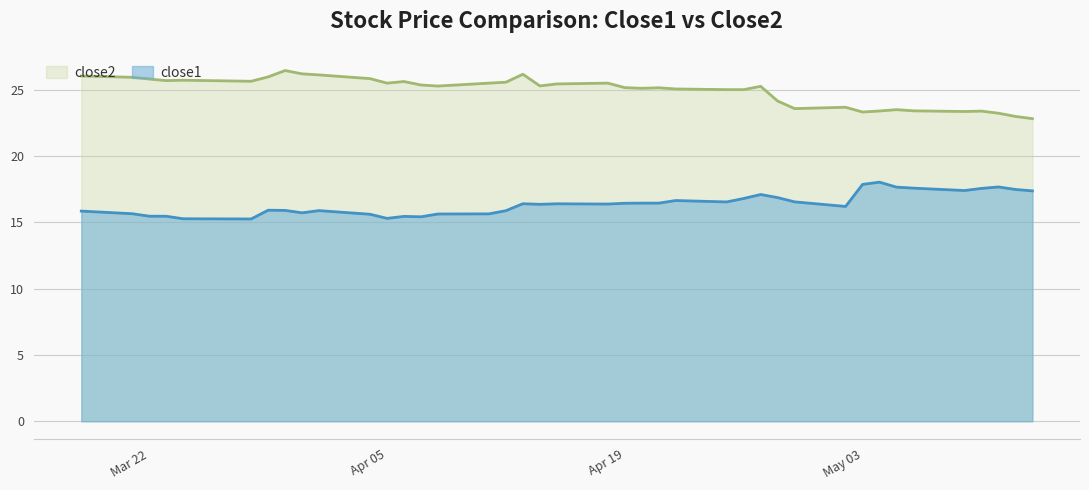

True or false: close1 and close2 cross at least once.

False